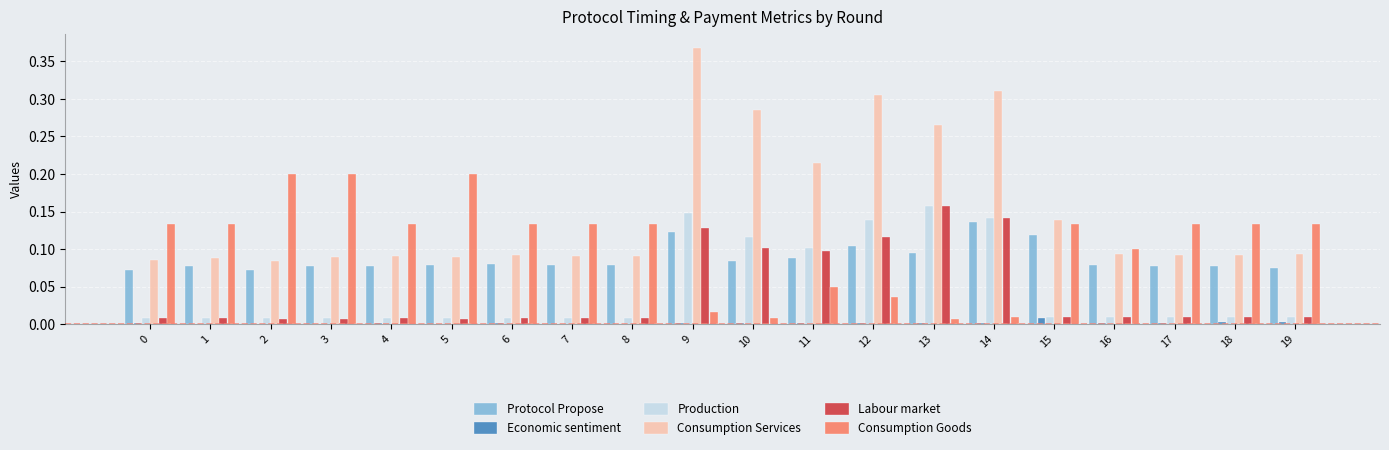

Which series has the largest total across all categories?

Consumption Services